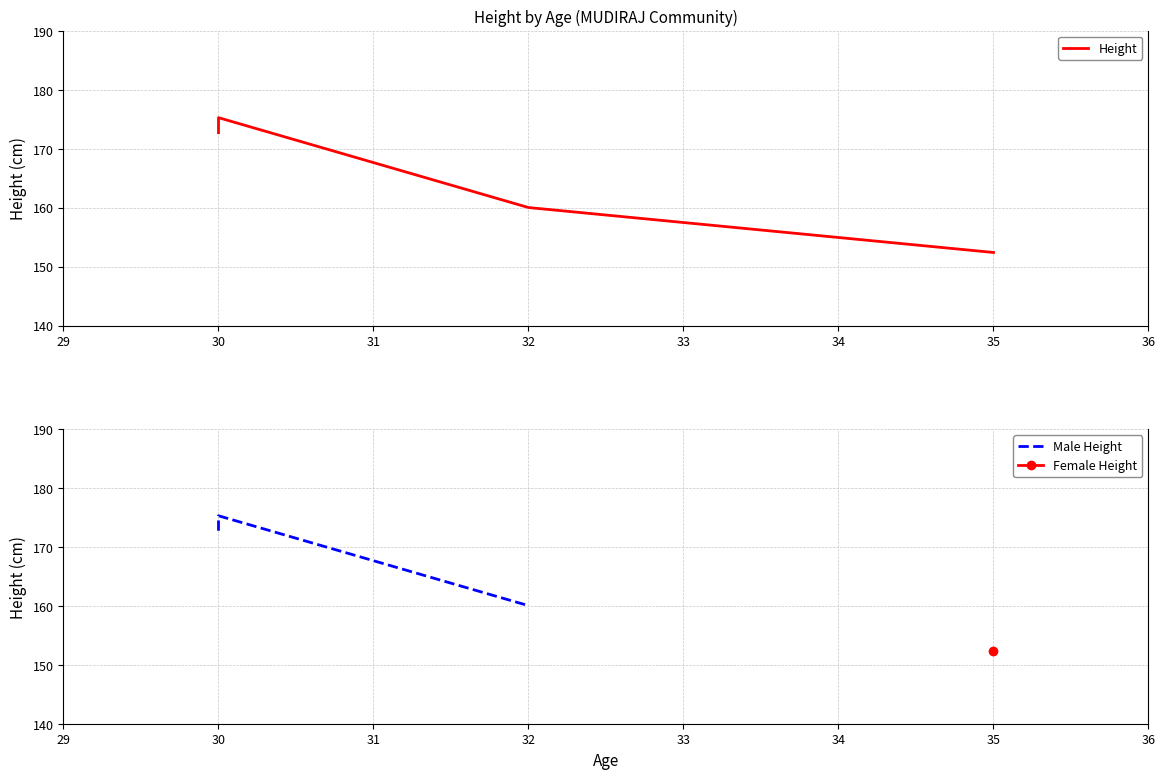

What is the difference between the maximum and minimum values?

22.9